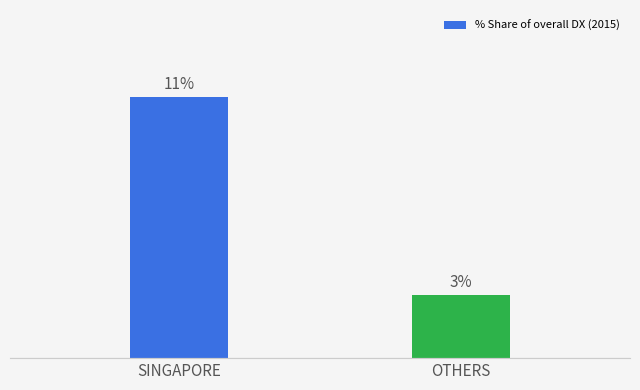

Does the chart contain any negative values?

No